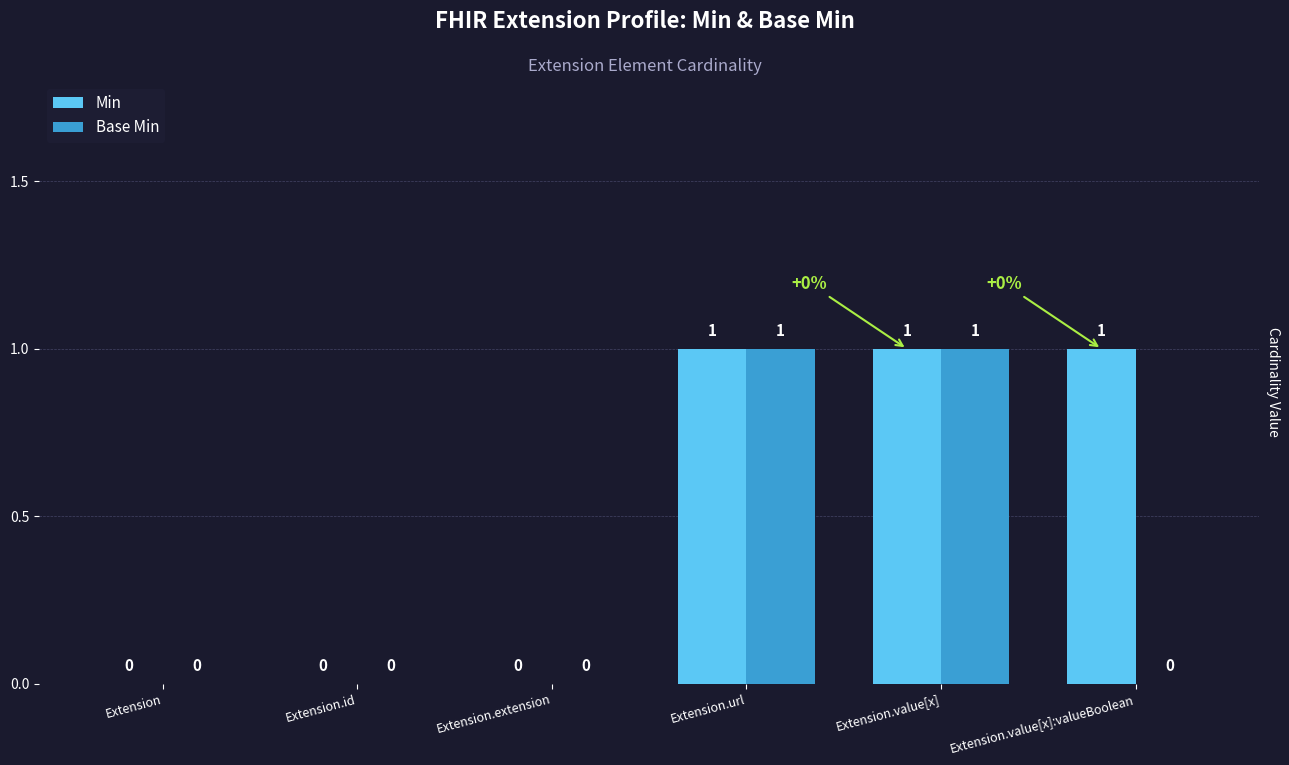

What is the sum of all Min values?

3